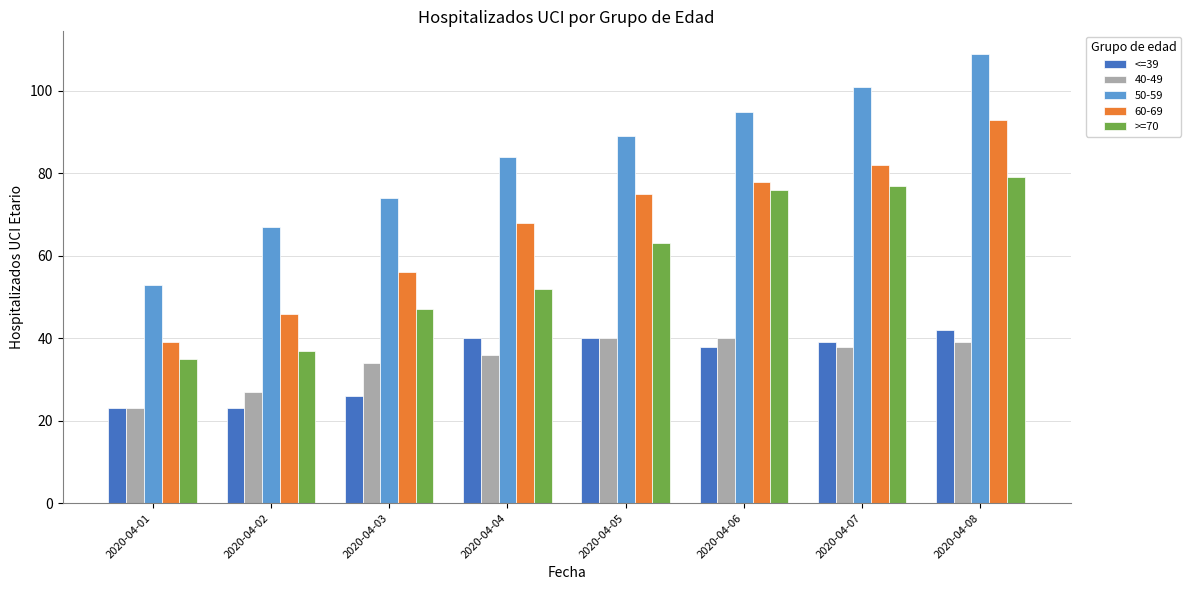

Rank the categories by >=70 value from lowest to highest.

2020-04-01, 2020-04-02, 2020-04-03, 2020-04-04, 2020-04-05, 2020-04-06, 2020-04-07, 2020-04-08